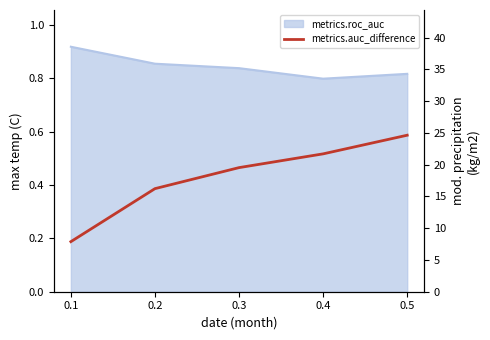

How many lines are shown in the chart?

1